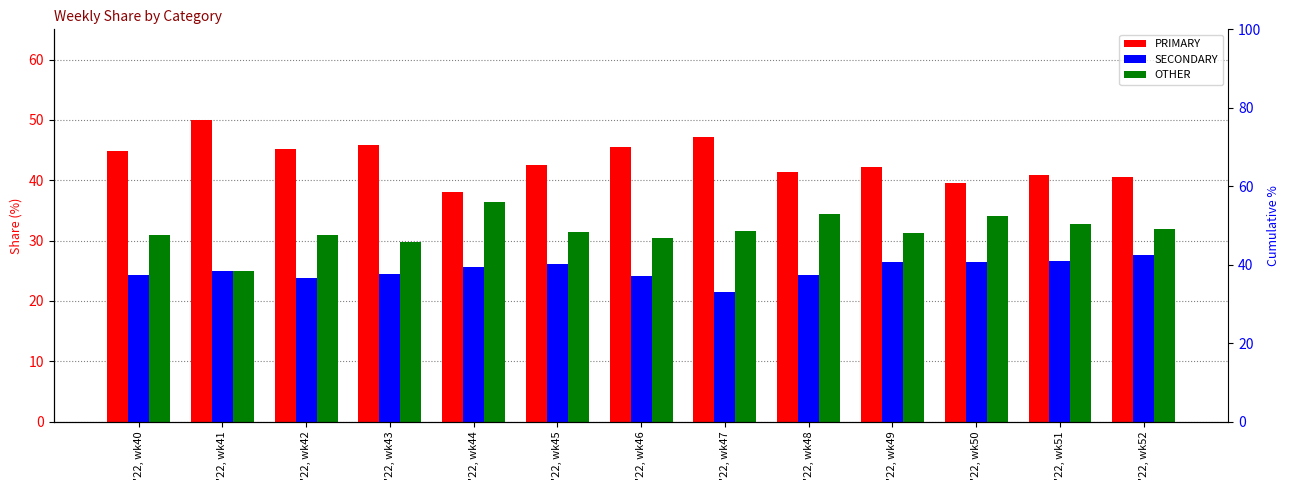

Reading left to right, list all the values displayed in this chart.

PRIMARY: 44.9	50.0	45.2	45.8	38.0	42.5	45.5	47.1	41.4	42.2	39.5	40.8	40.5
SECONDARY: 24.2	25.0	23.9	24.5	25.6	26.2	24.1	21.4	24.2	26.4	26.4	26.5	27.5
OTHER: 30.9	25.0	31.0	29.7	36.4	31.3	30.4	31.5	34.3	31.3	34.1	32.7	31.9